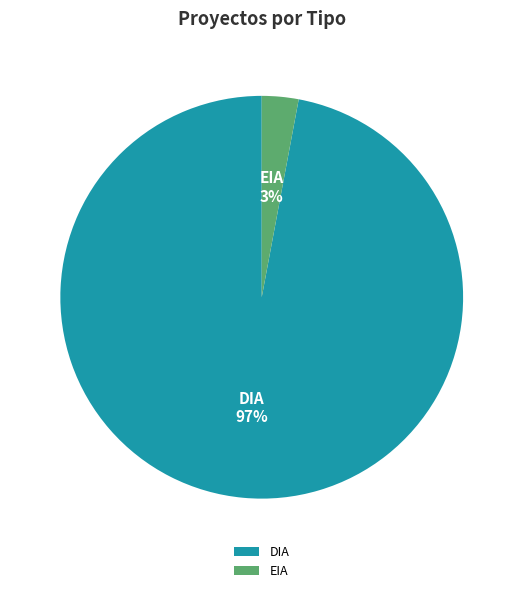

The EIA slice represents 3% of the pie. True or false?

True